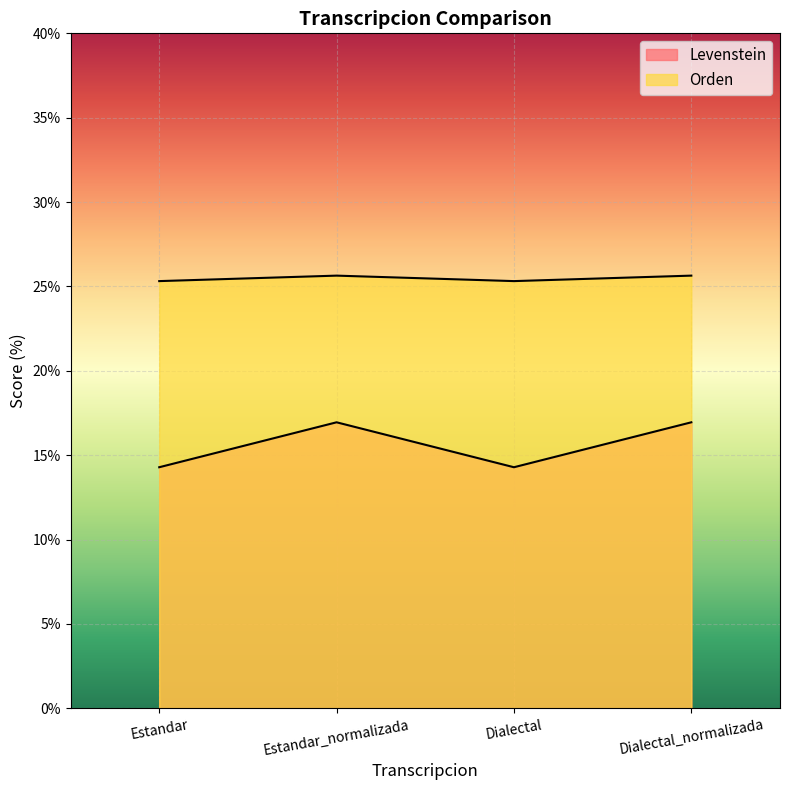

Which series has the largest range (max minus min)?

Levenstein